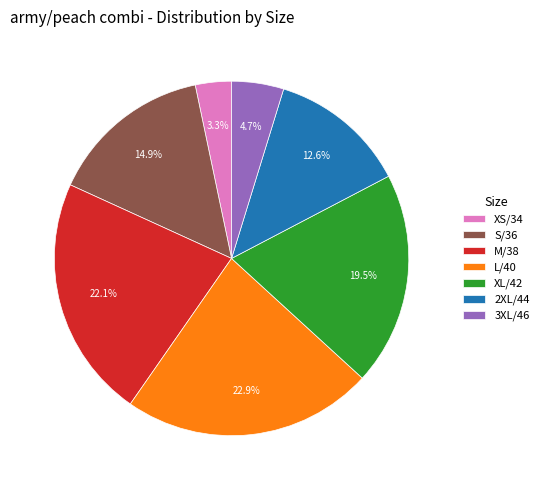

What is the ratio of the value at XS/34 to the value at 2XL/44?

0.3